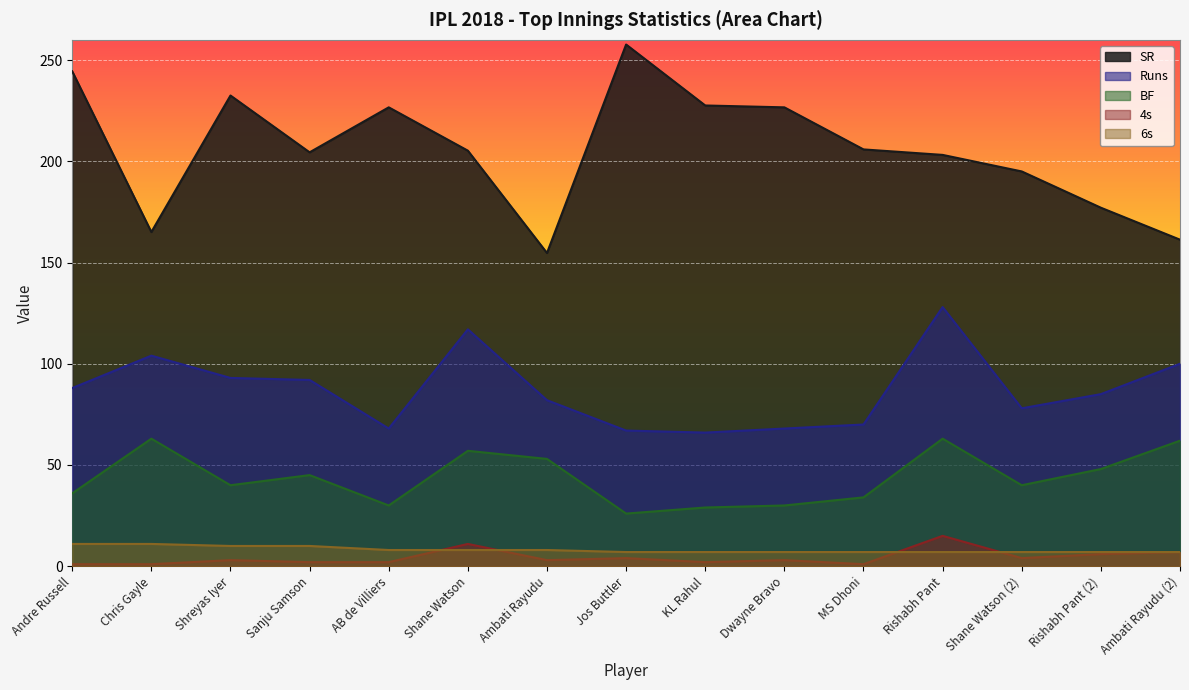

Which series has the largest range (max minus min)?

SR